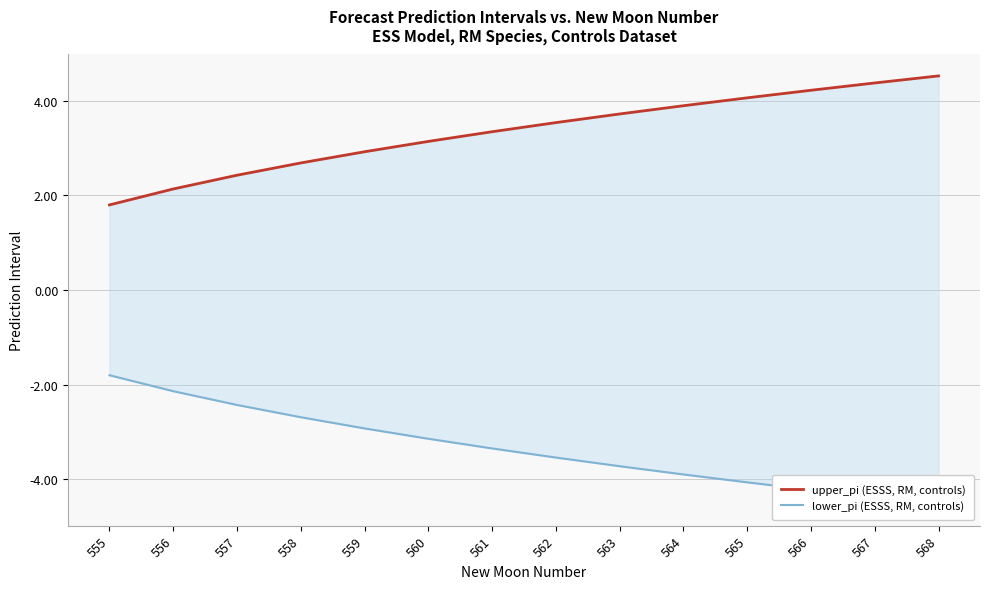

Does the chart have visible grid lines?

Yes